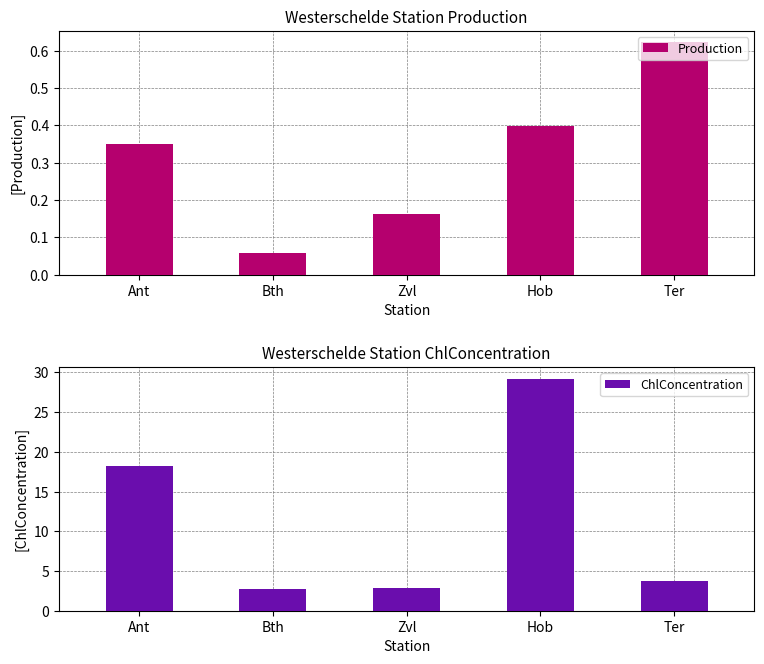

At which category is the sum across all series the highest?

Hob